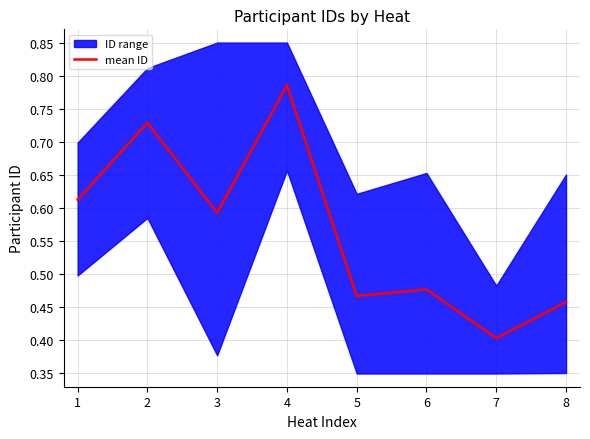

What is the minimum value for mean ID?

0.4